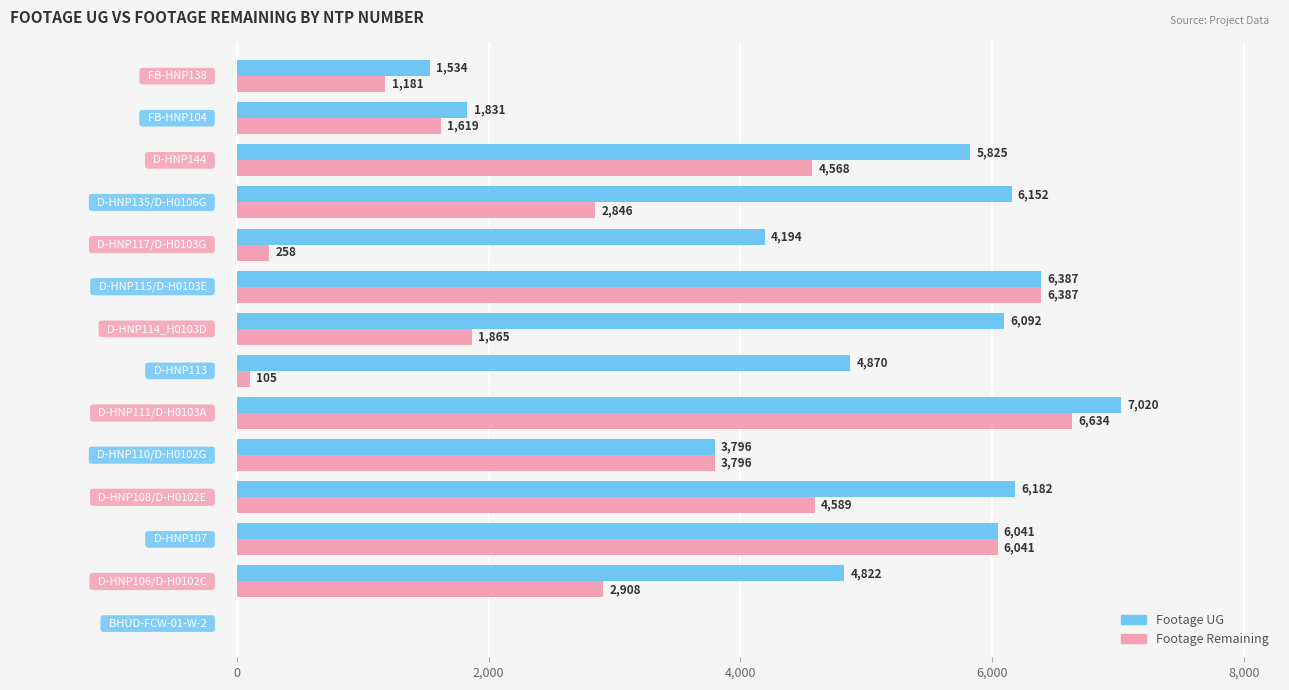

Which series has the largest total across all categories?

Footage UG